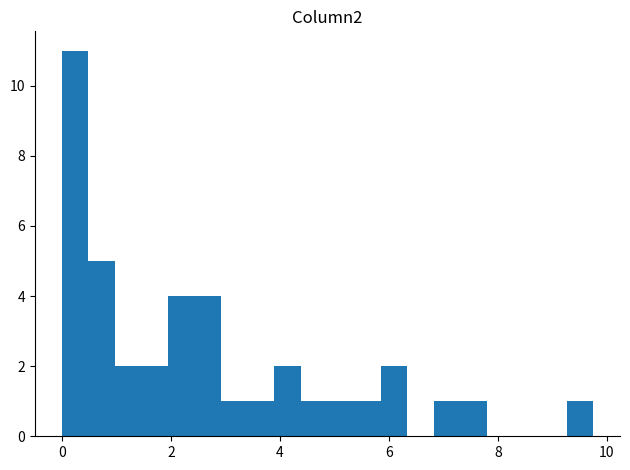

Read against the x-axis, roughly where is the centre of the tallest bar?

0.2